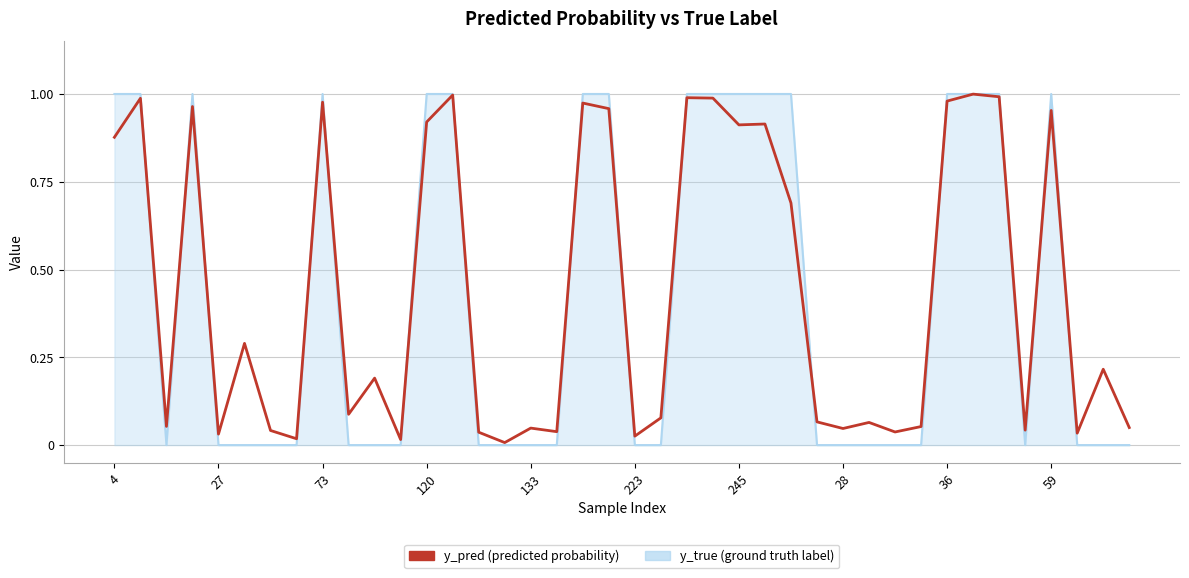

How many lines are shown in the chart?

2